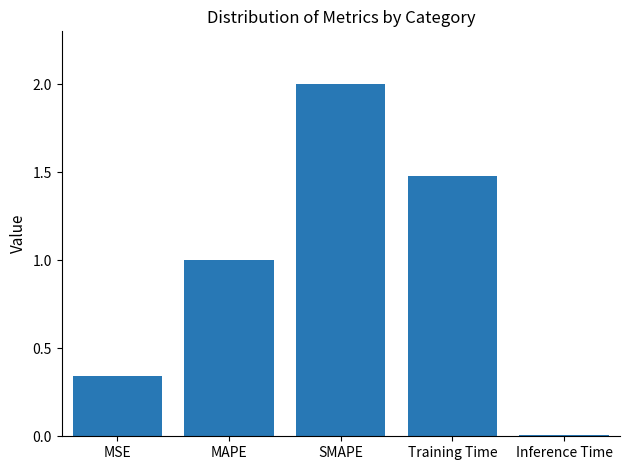

What is the average value?

1.0